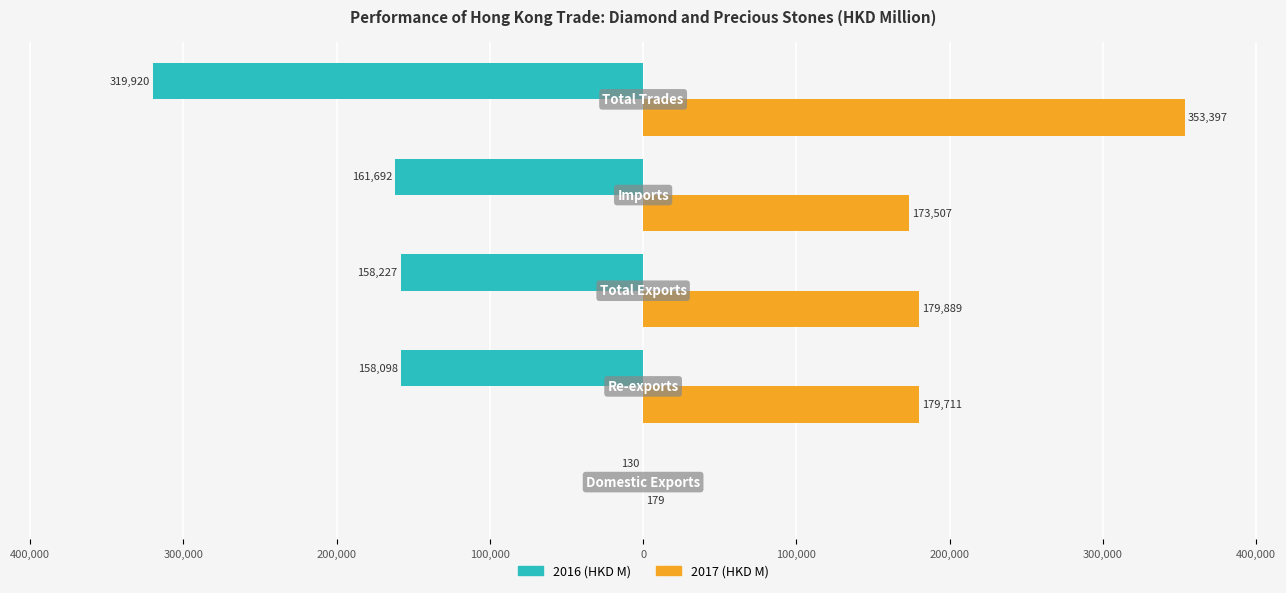

What are all the series names shown in the legend?

2016 (HKD M), 2017 (HKD M)